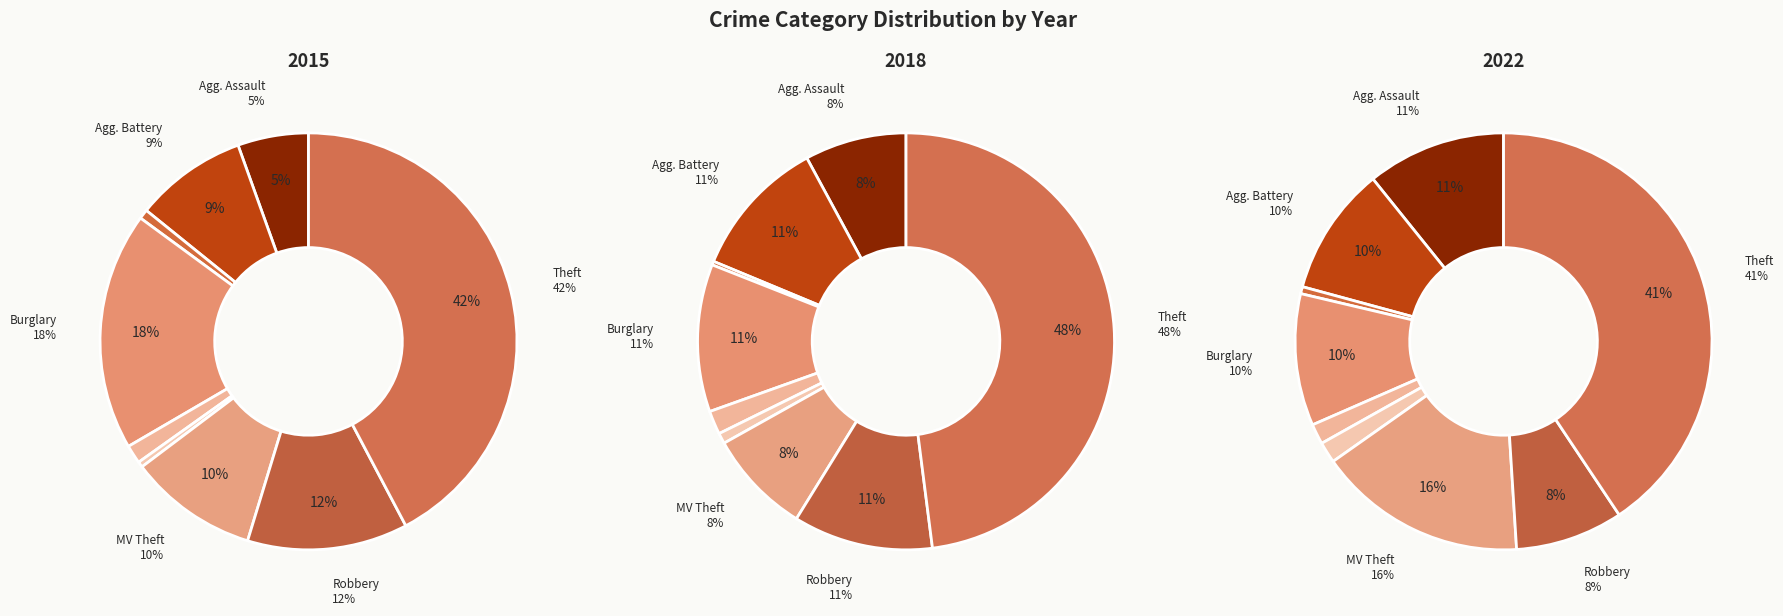

Is 7 the majority of the pie?

No